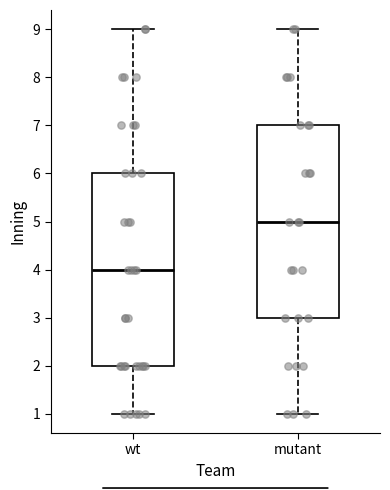

Reading left to right, read every box against the y-axis: the position of its median line, the range the box covers, and the ends of its whiskers. The values are not printed on the chart, so give them approximately, as read against the axis.

wt: median 4, box 2 to 6, whiskers 1 to 9
mutant: median 5, box 3 to 7, whiskers 1 to 9